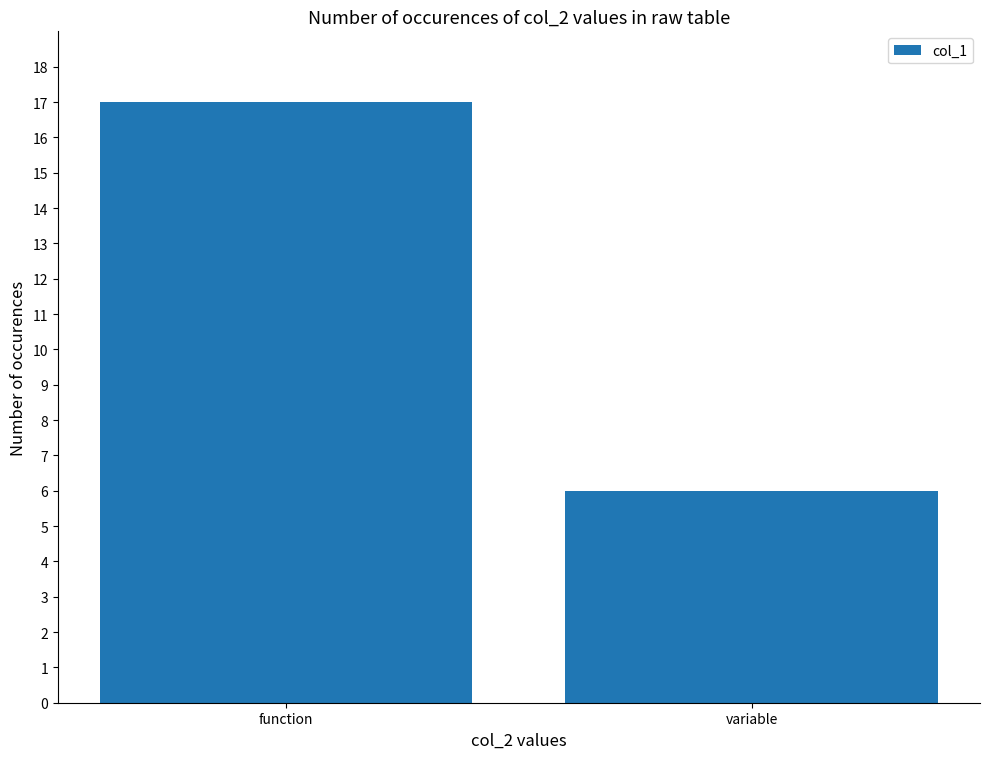

Approximately how many times larger is the value at function compared to variable?

2.8